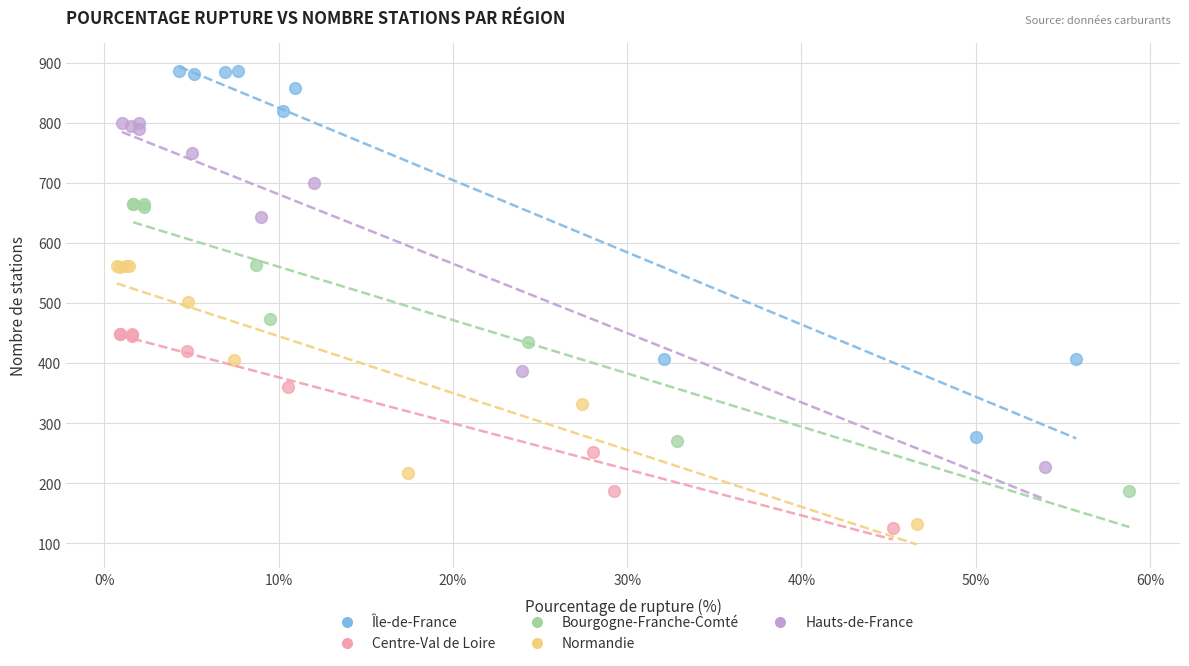

Which series has the largest Y range (max minus min)?

Île-de-France